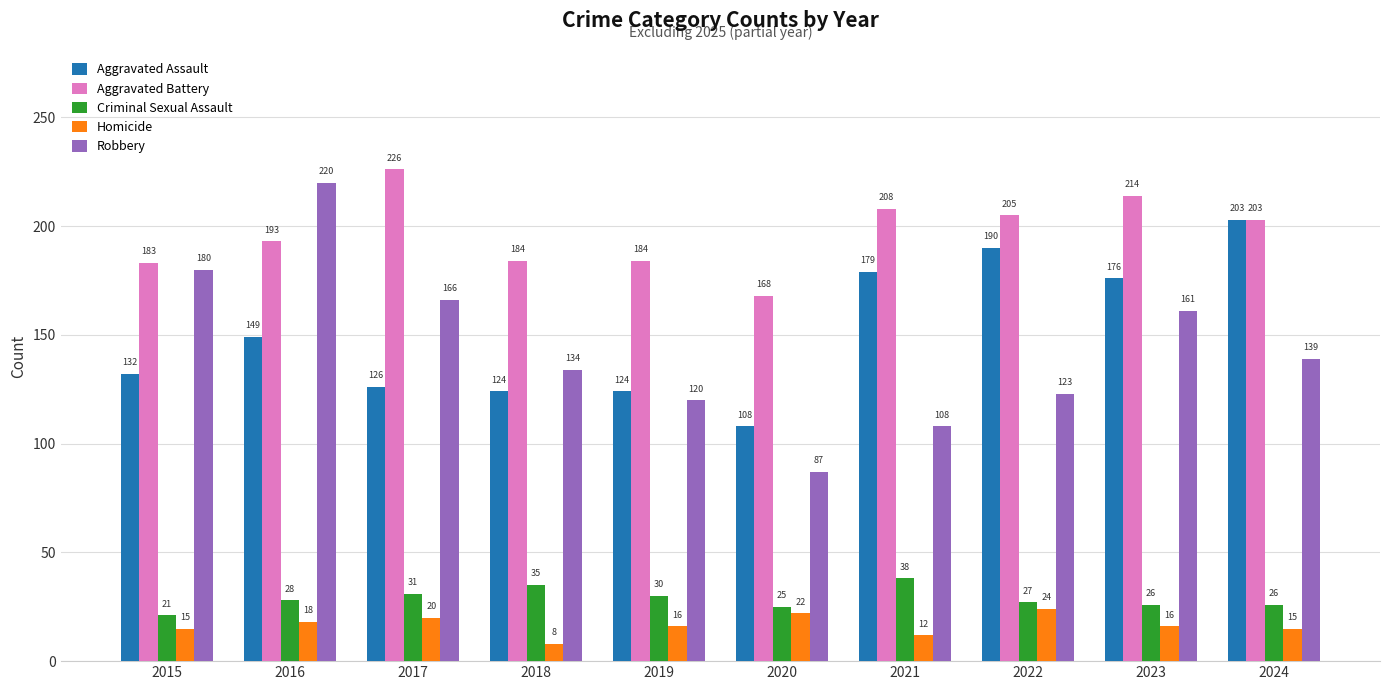

At 2017, list the series in order from largest to smallest.

Aggravated Battery, Robbery, Aggravated Assault, Criminal Sexual Assault, Homicide